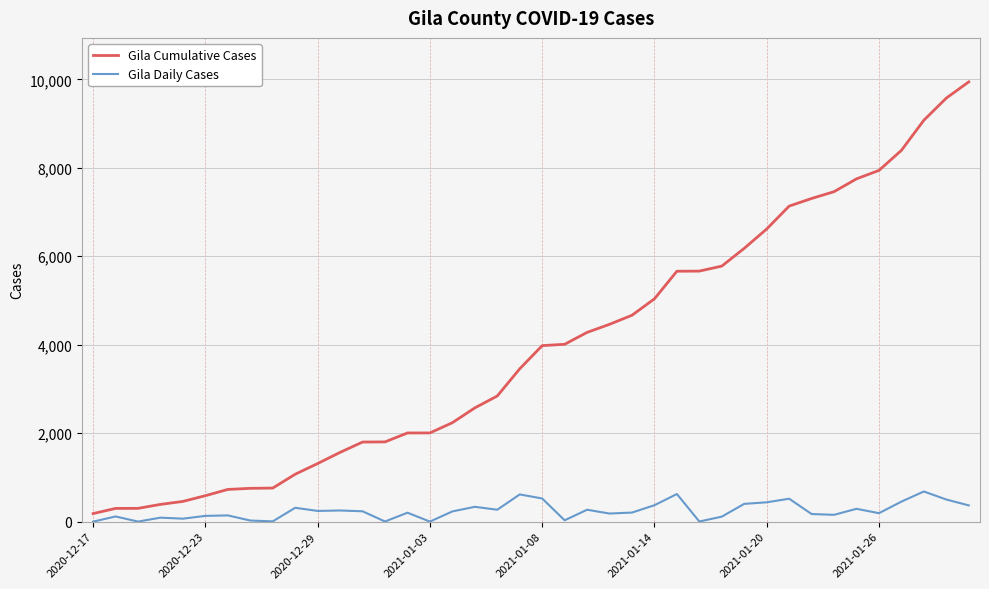

Which series has the largest total across all categories?

Gila Cumulative Cases